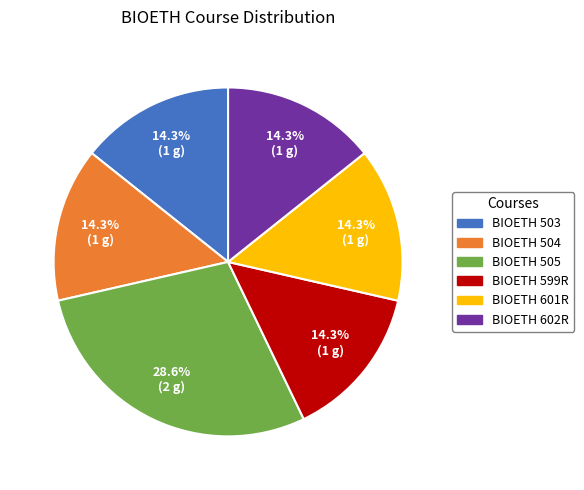

What portion of the pie excludes BIOETH 503?

85.7%